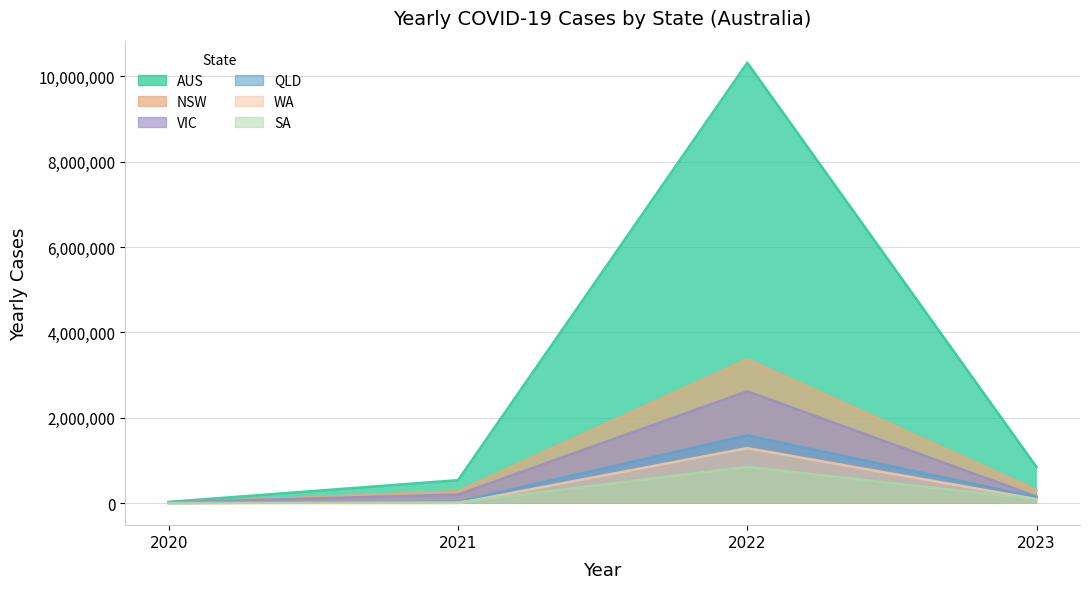

True or false: YEARLY_CASES_SA and YEARLY_CASES_NSW cross at least once.

False